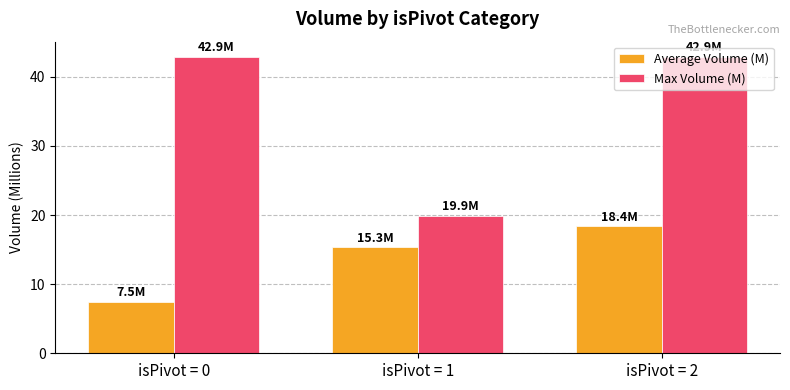

Does the chart contain any negative values?

No